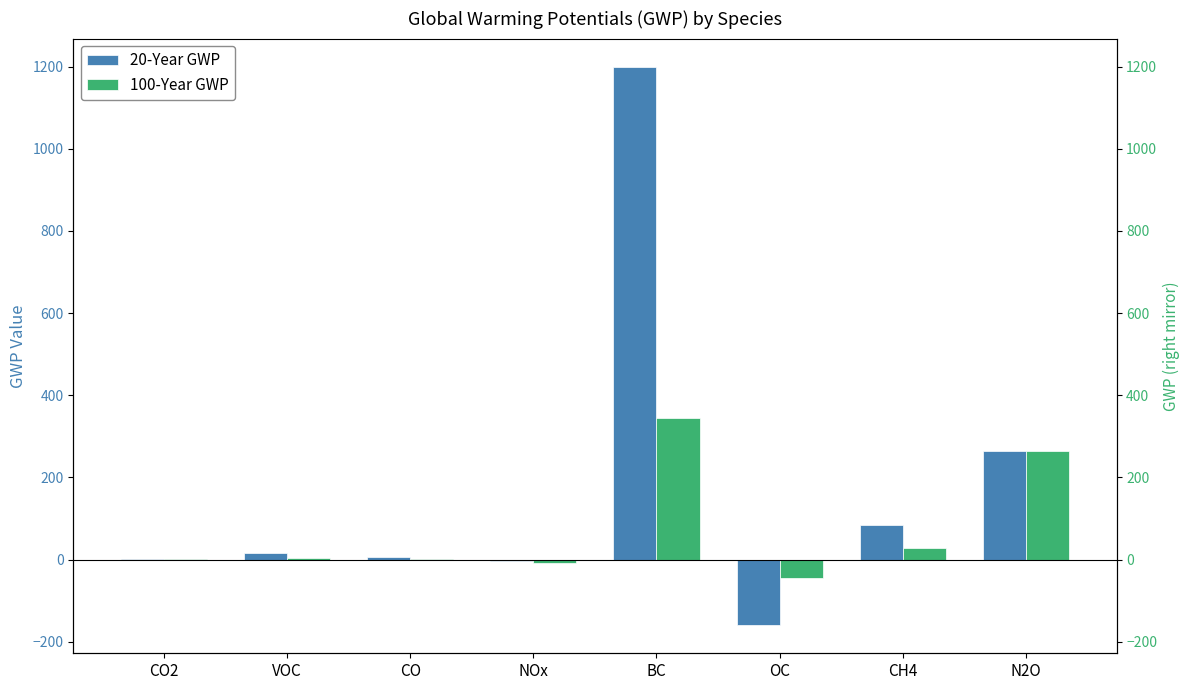

Count the number of data series in this chart.

2